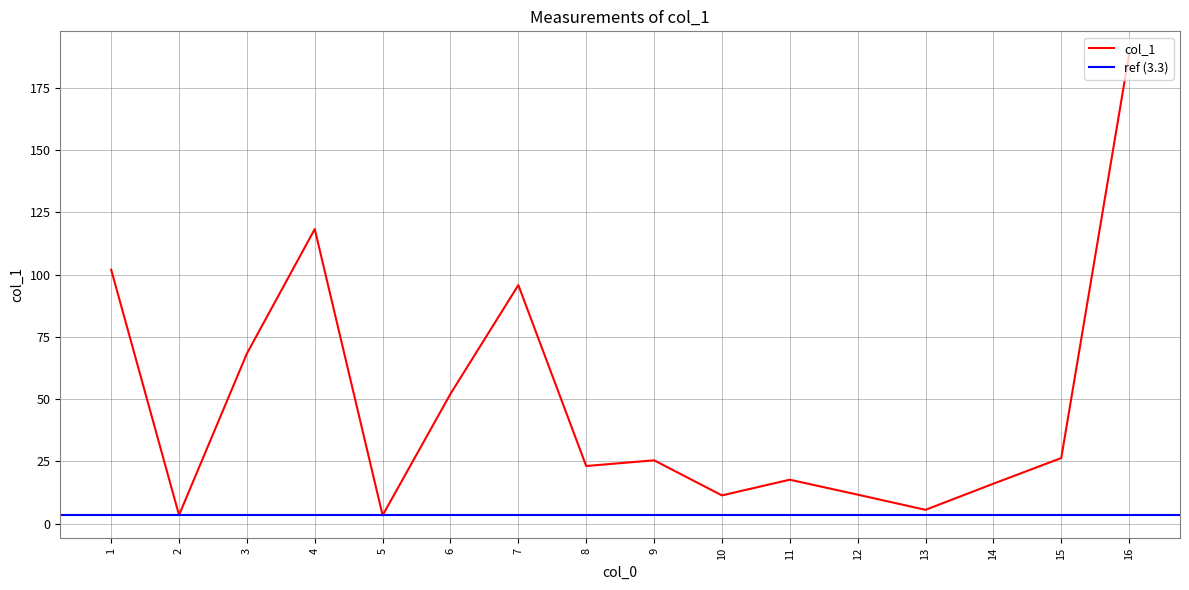

The value at 3 is 119.6. True or false?

False